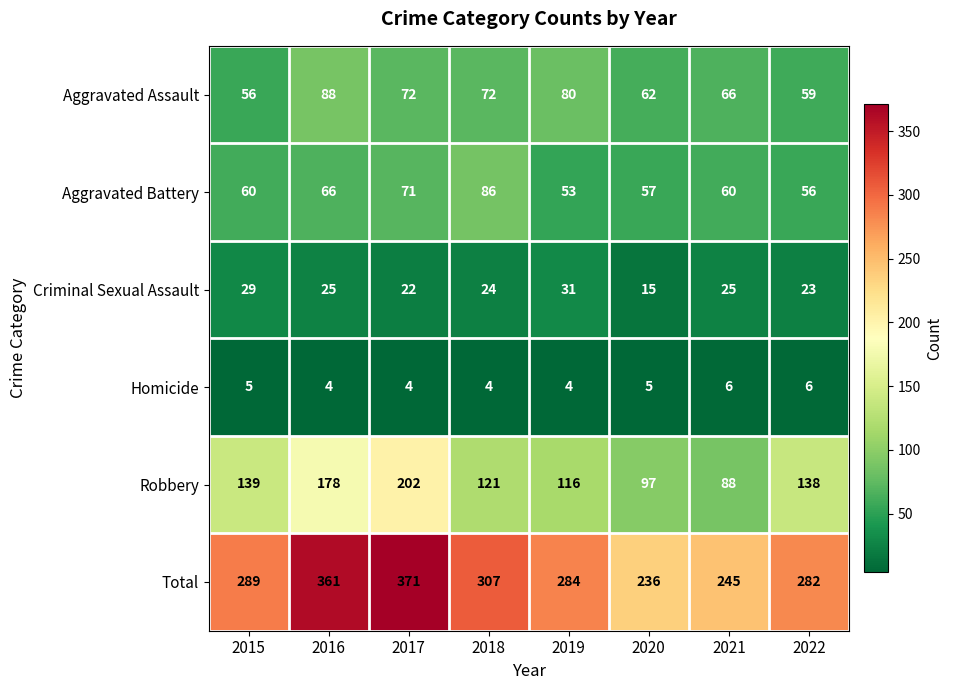

How many data points does each series have?

8